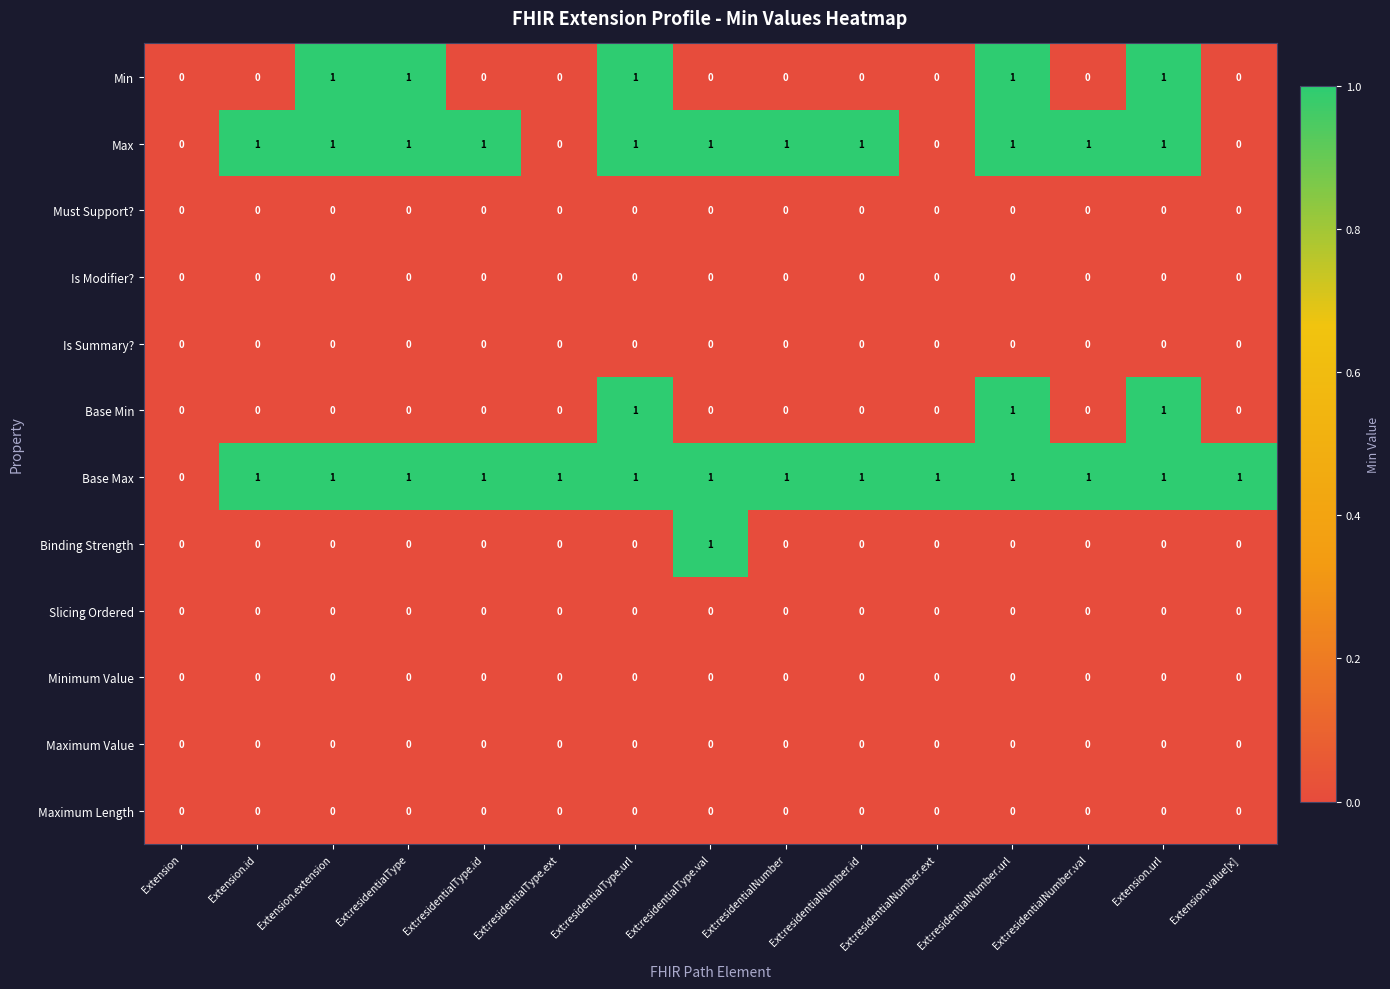

Count the number of categories in the chart.

15